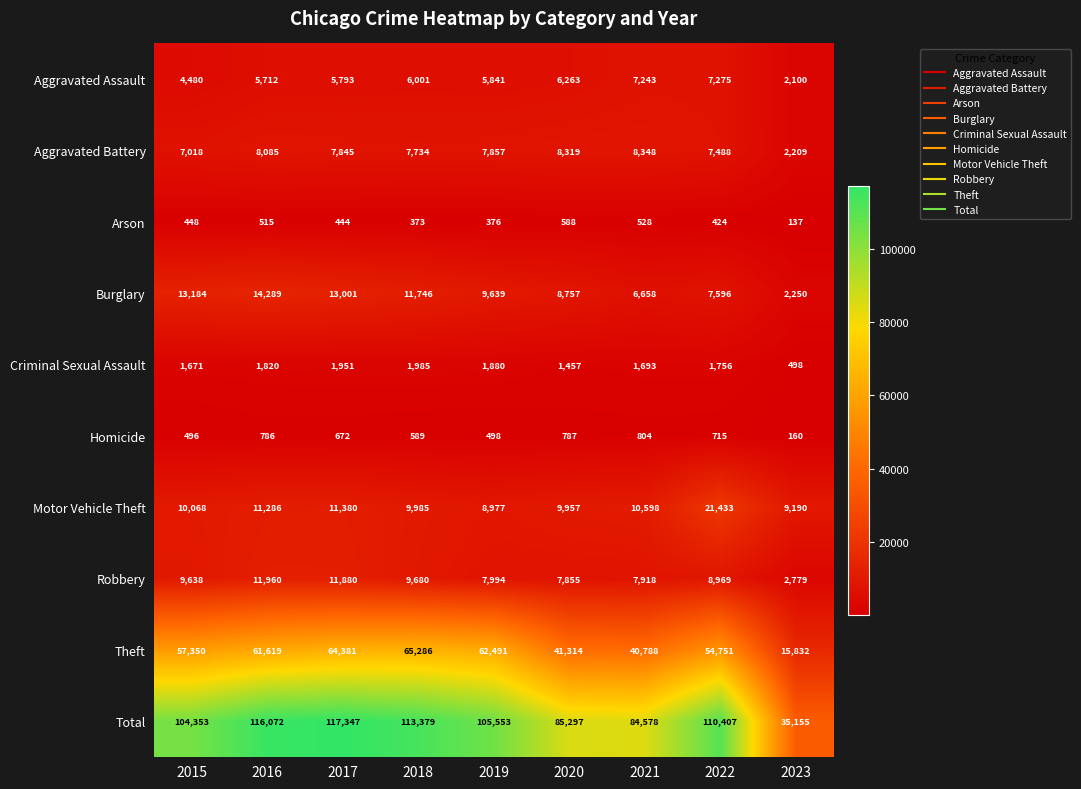

At how many categories does at least one series exceed 104805?

5